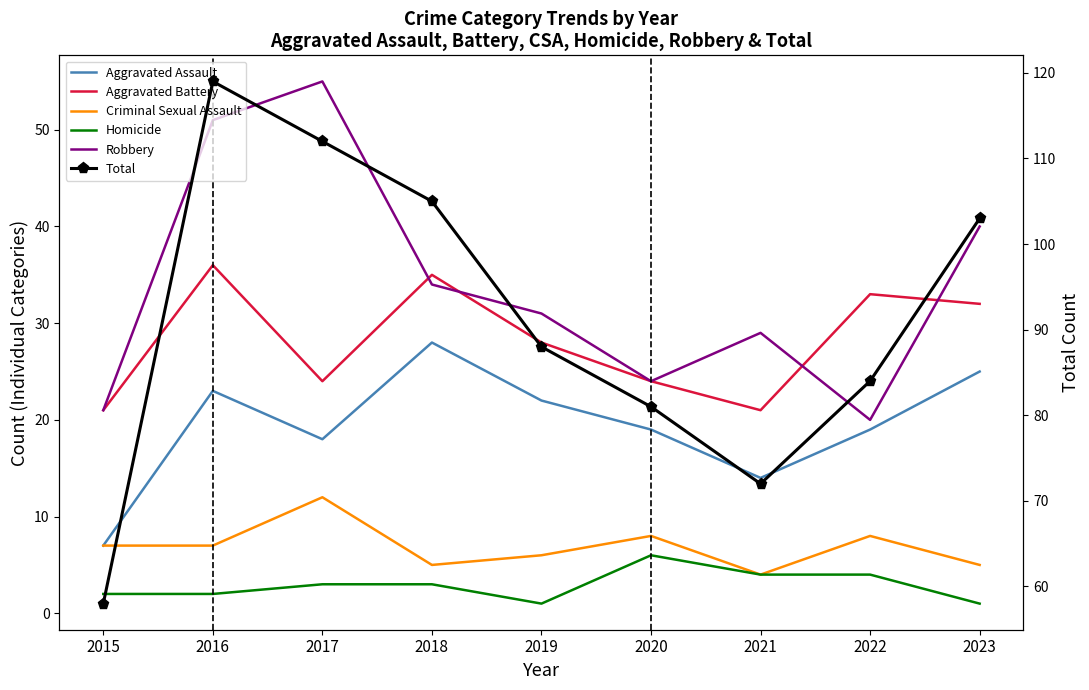

Which series has the largest total across all categories?

Total